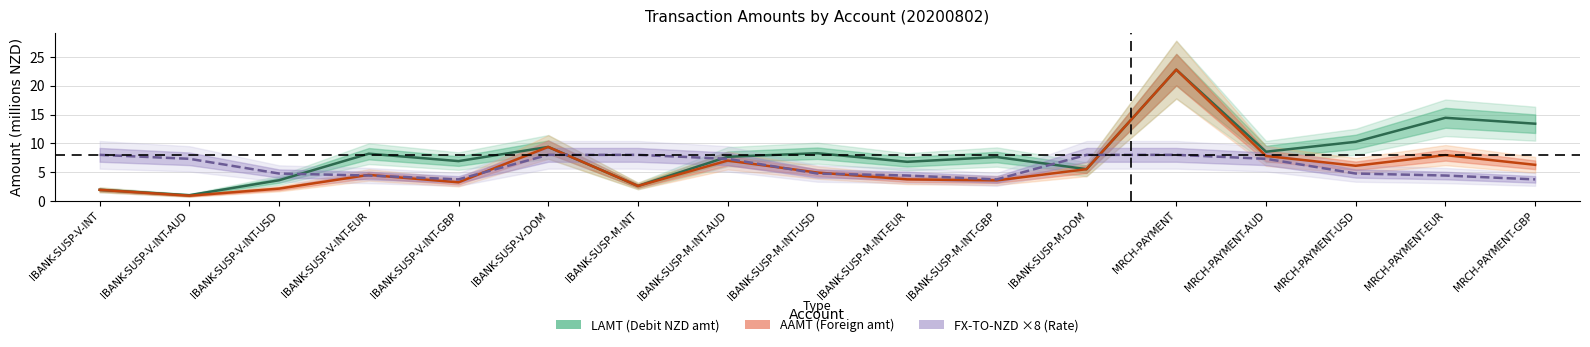

Reading right to left, what are all the values shown in this chart?

LAMT: 13.4	14.4	10.3	8.5	22.8	5.5	7.6	6.8	8.3	7.7	2.6	9.4	6.9	8.2	3.6	1.0	1.9
AAMT: 6.3	8.0	6.1	7.8	22.8	5.5	3.6	3.7	4.9	7.0	2.6	9.4	3.2	4.5	2.1	0.9	1.9
FX-TO-NZD ×8: 3.7	4.4	4.8	7.3	8.0	8.0	3.7	4.4	4.8	7.3	8.0	8.0	3.7	4.4	4.8	7.3	8.0